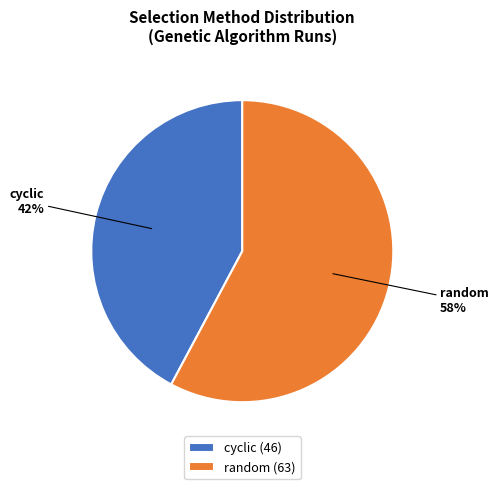

Which category accounts for the majority?

random